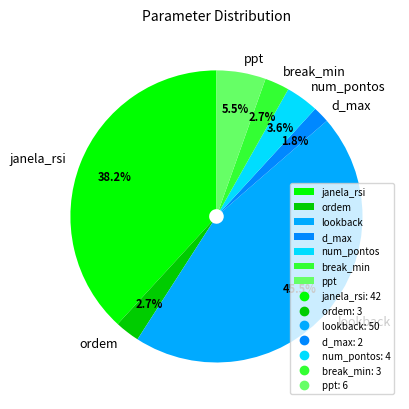

Which category has the smallest portion of the pie?

d_max